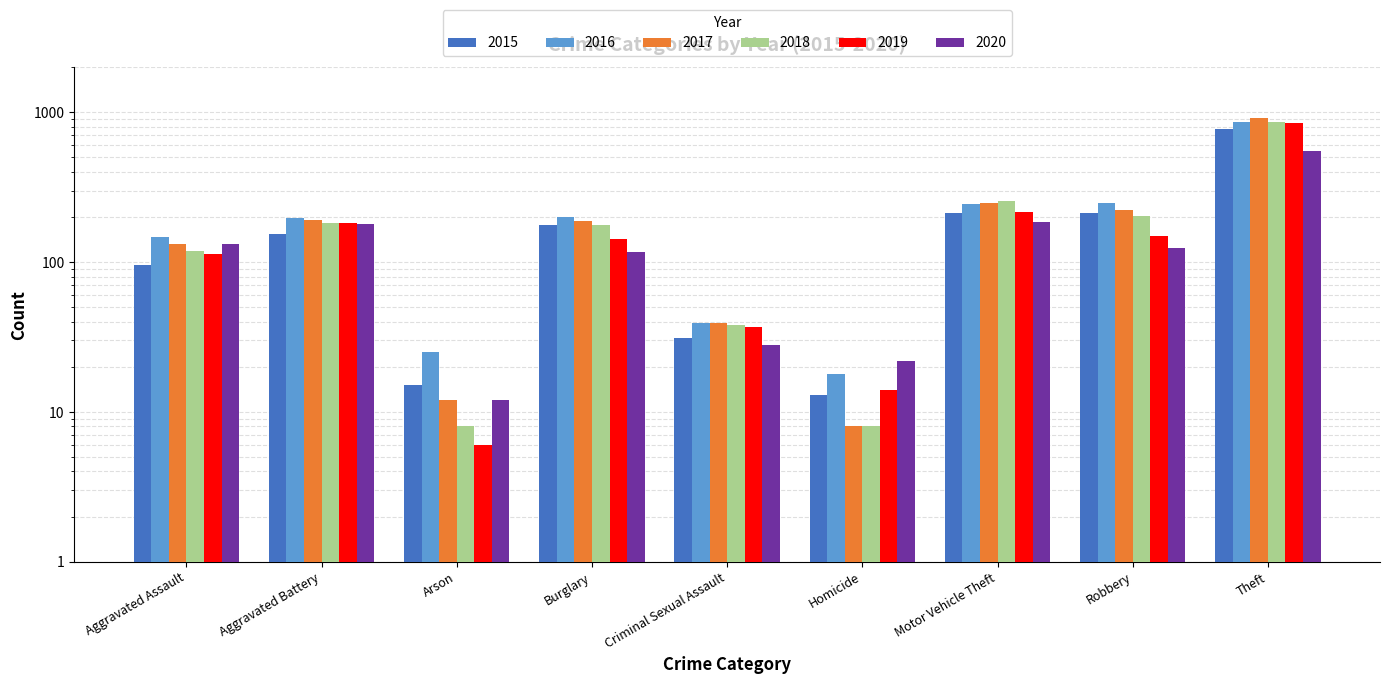

Which series has the widest spread of values?

2017